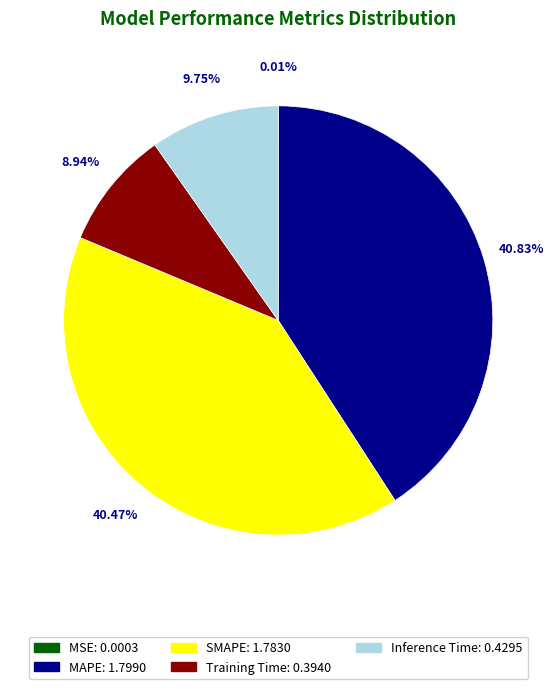

Combined, what portion of the pie is Training Time and Inference Time?

18.7%